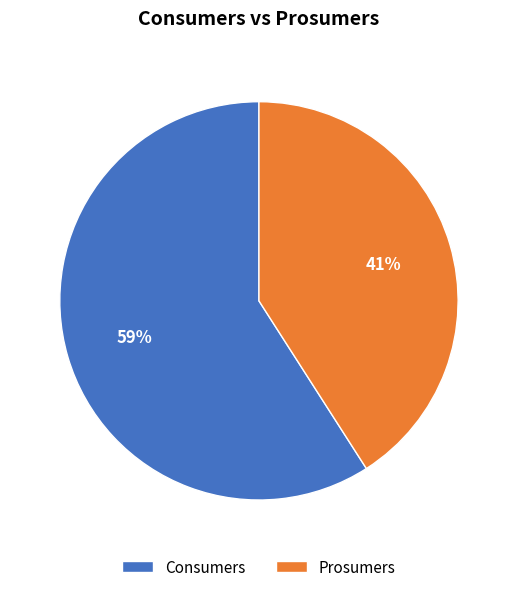

What percentage is the Prosumers slice, to the nearest percent?

41%